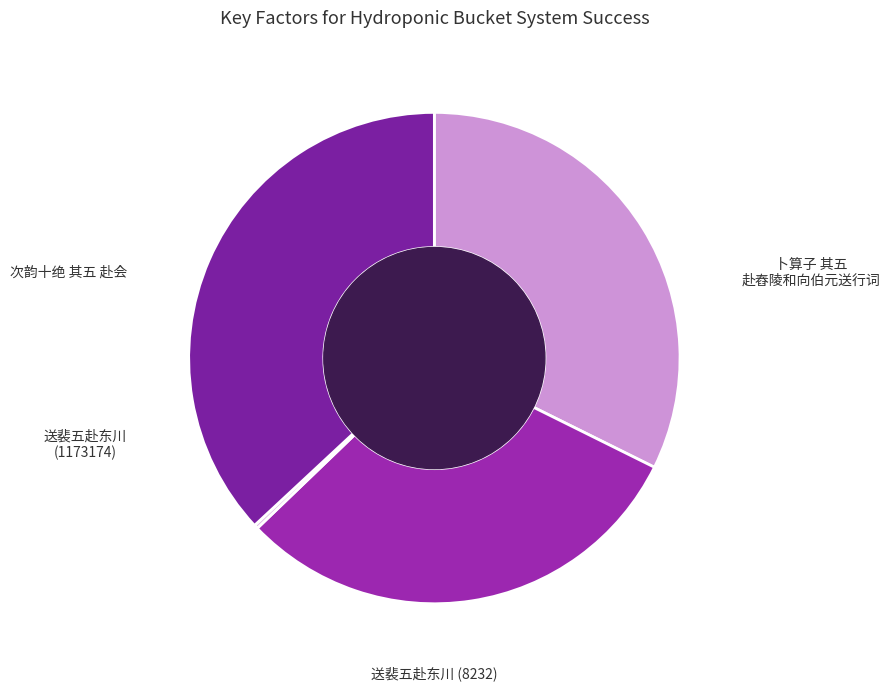

Is it true that 卜算子 其五 赴舂陵和向伯元送行词 is 21% of the pie?

False